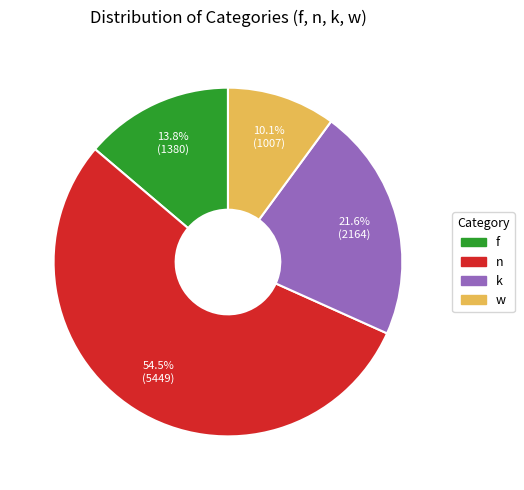

Which category accounts for the majority?

n